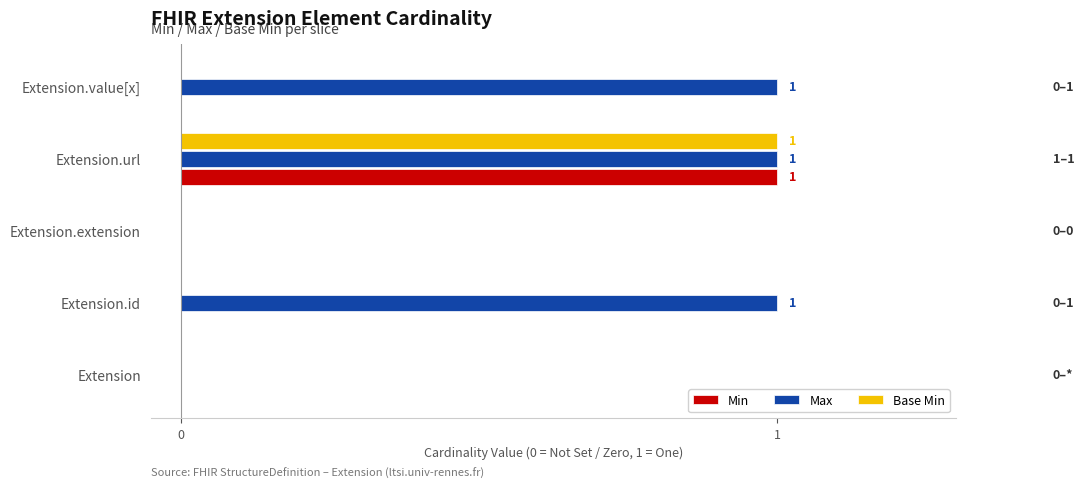

What is the highest value of the Max series?

1